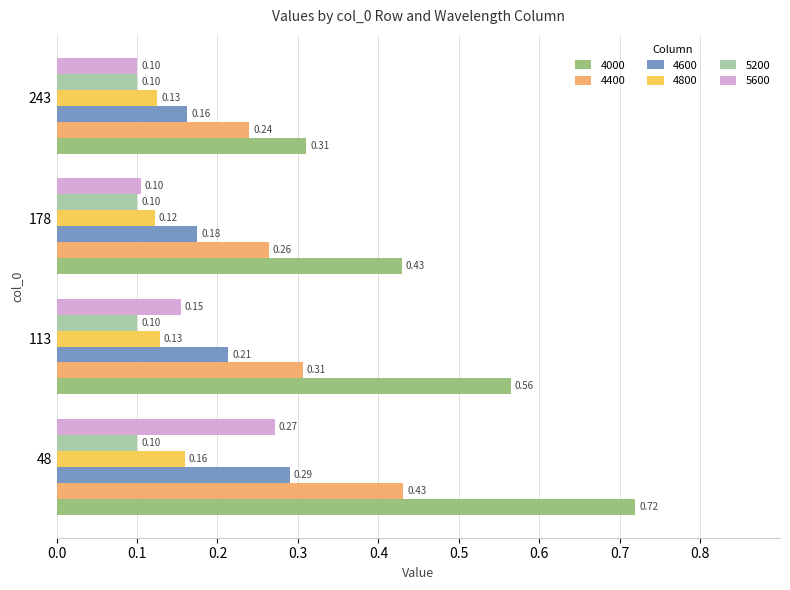

At which label is 4600 closest to 0?

243